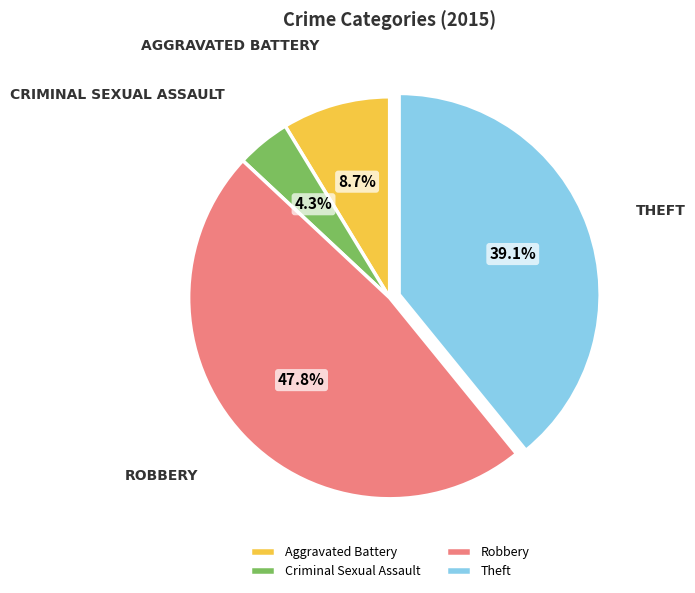

What is the ratio of the value at Aggravated Battery to the value at Criminal Sexual Assault?

2.0